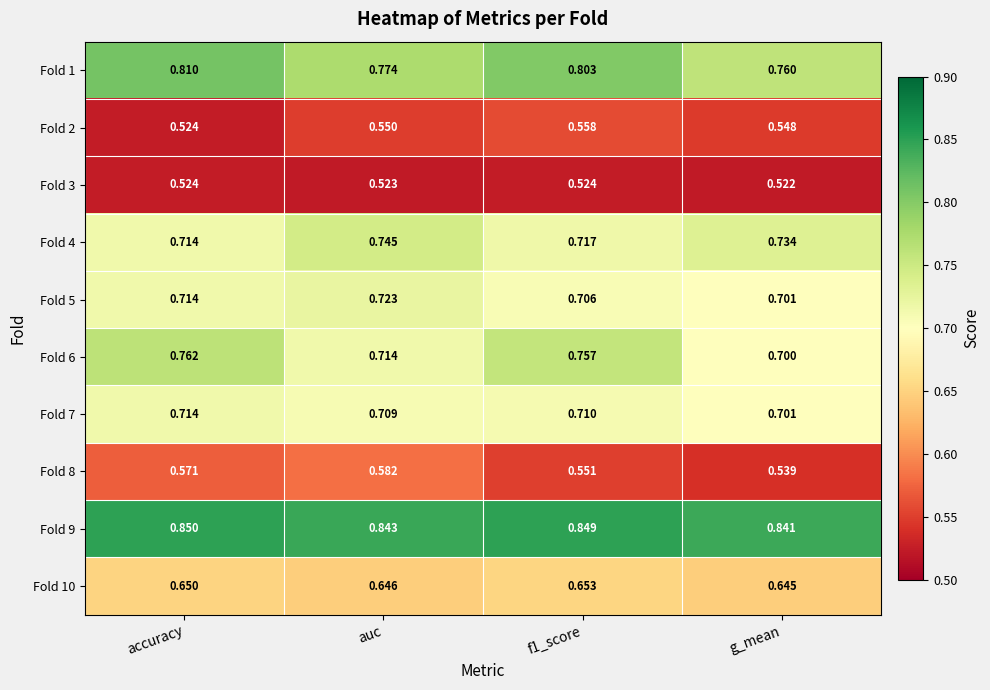

At which category is the sum across all series the highest?

accuracy